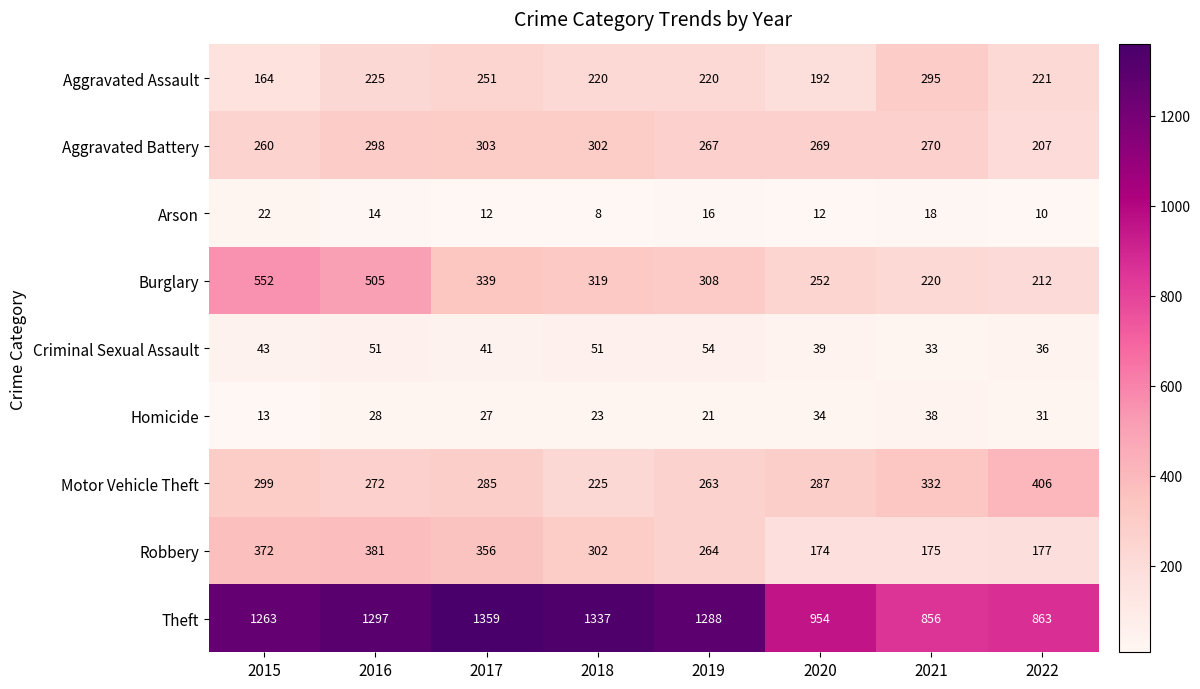

What is the minimum value shown in the chart?

8